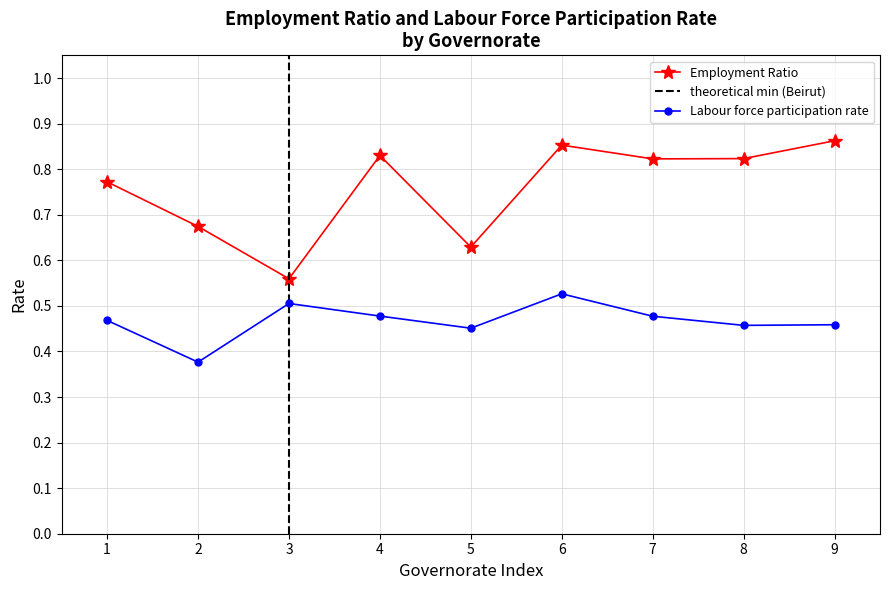

How many interior local valleys does the Employment Ratio series have?

3